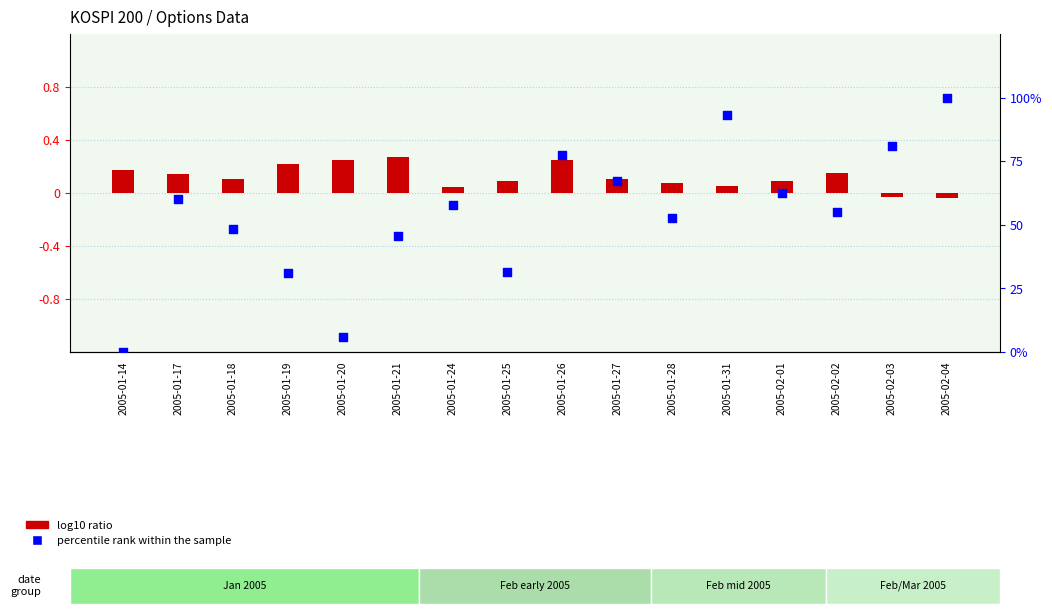

Which series contains the lowest Y value?

log10 ratio